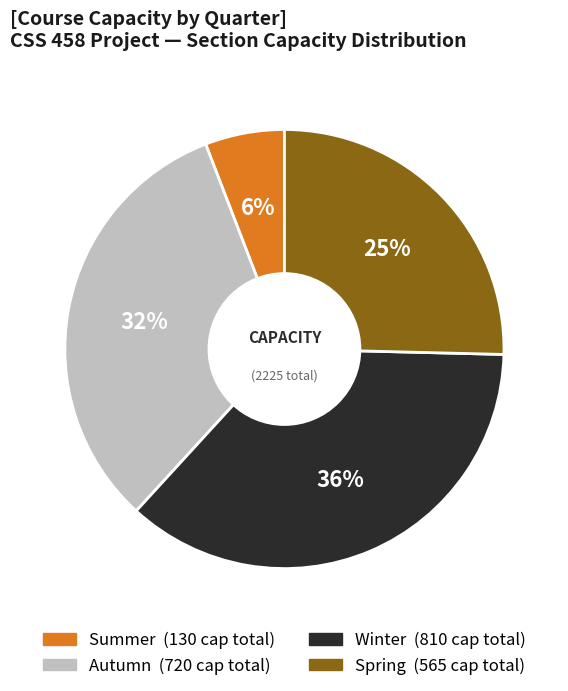

To the nearest percent, what is the average slice percentage?

25%